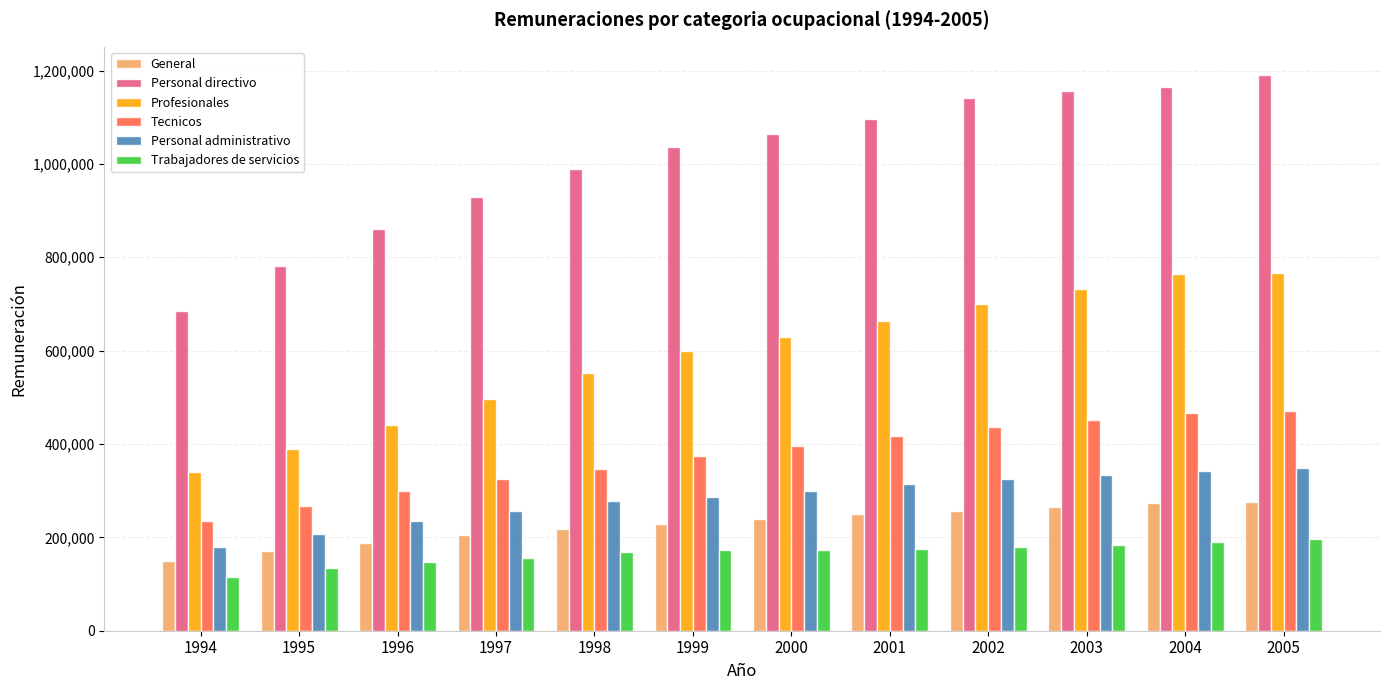

What is the difference between the highest and lowest values at 2002?

962944